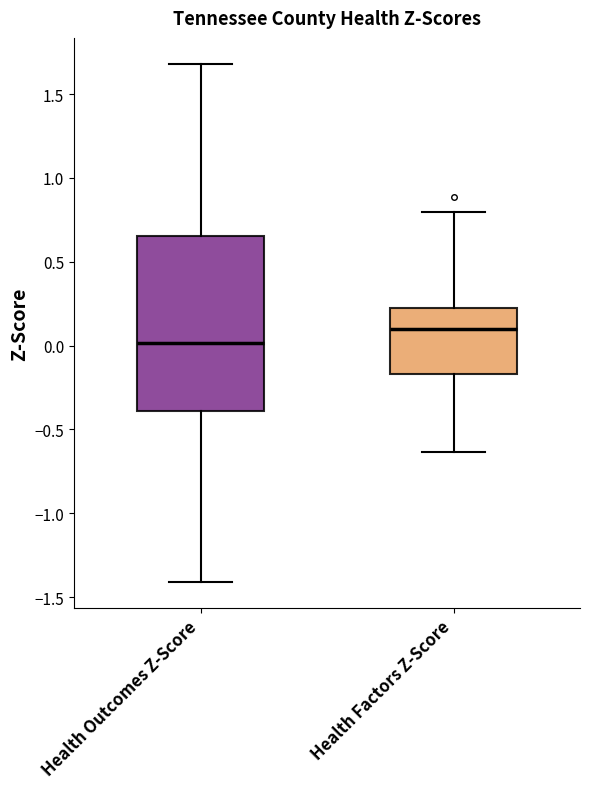

Which box is the tallest, from its lower edge to its upper edge?

Health Outcomes Z-Score